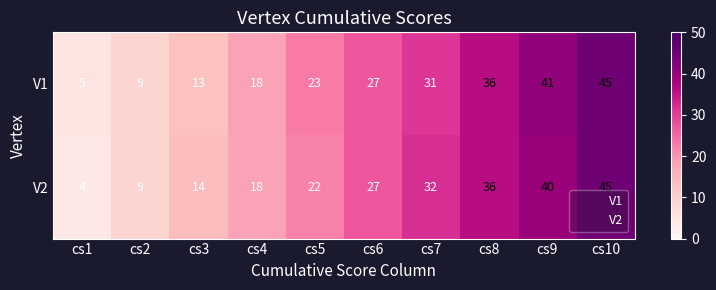

Which series has the widest spread of values?

V2